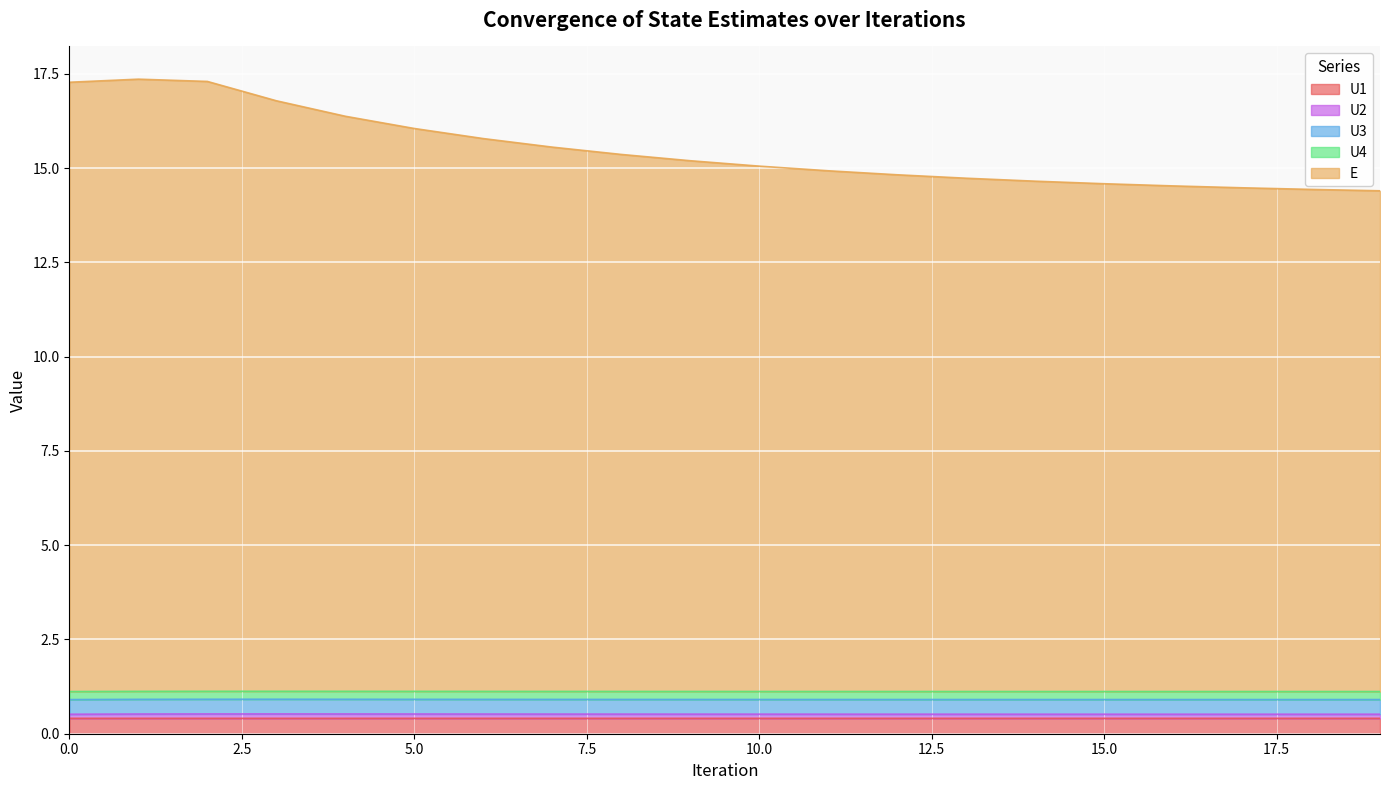

At which category is the sum across all series the highest?

1